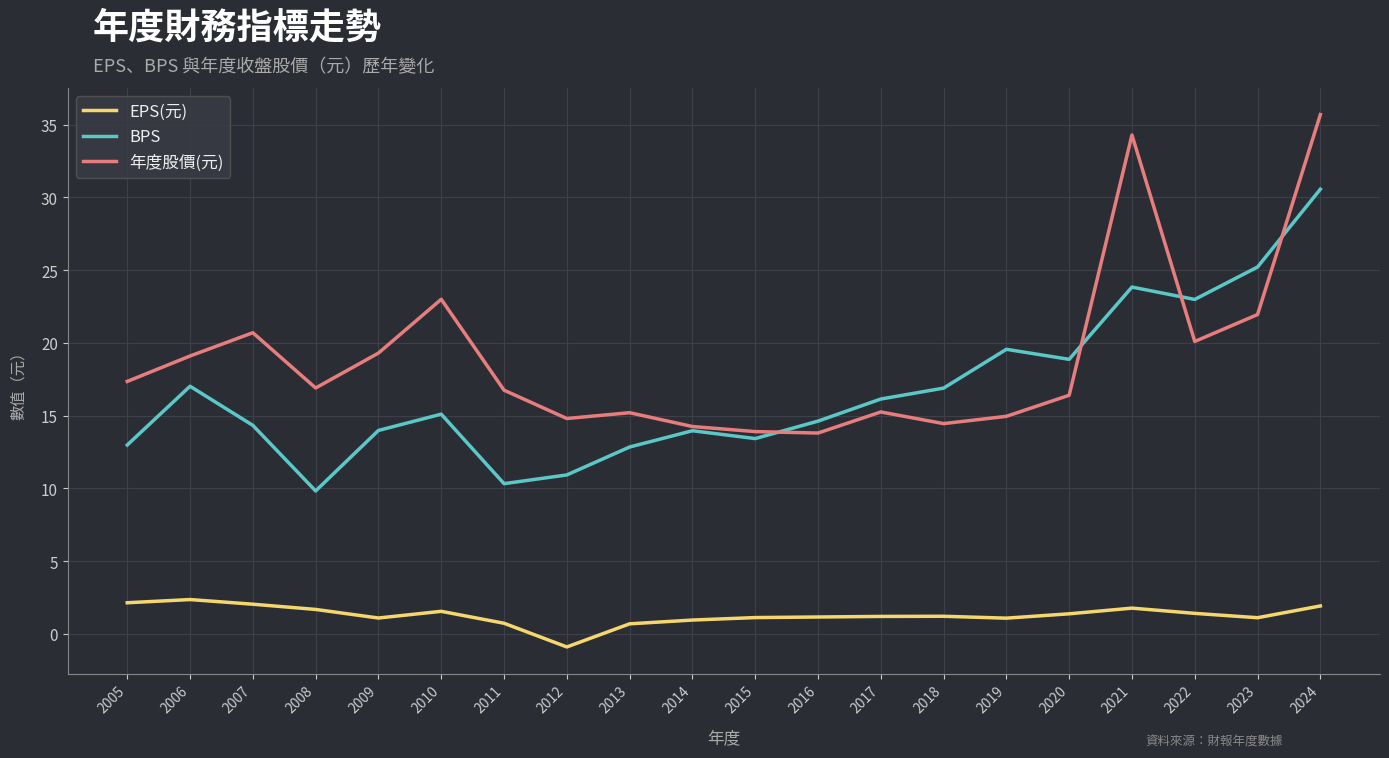

The value of EPS(元) at 2010 is 1.5. True or false?

True